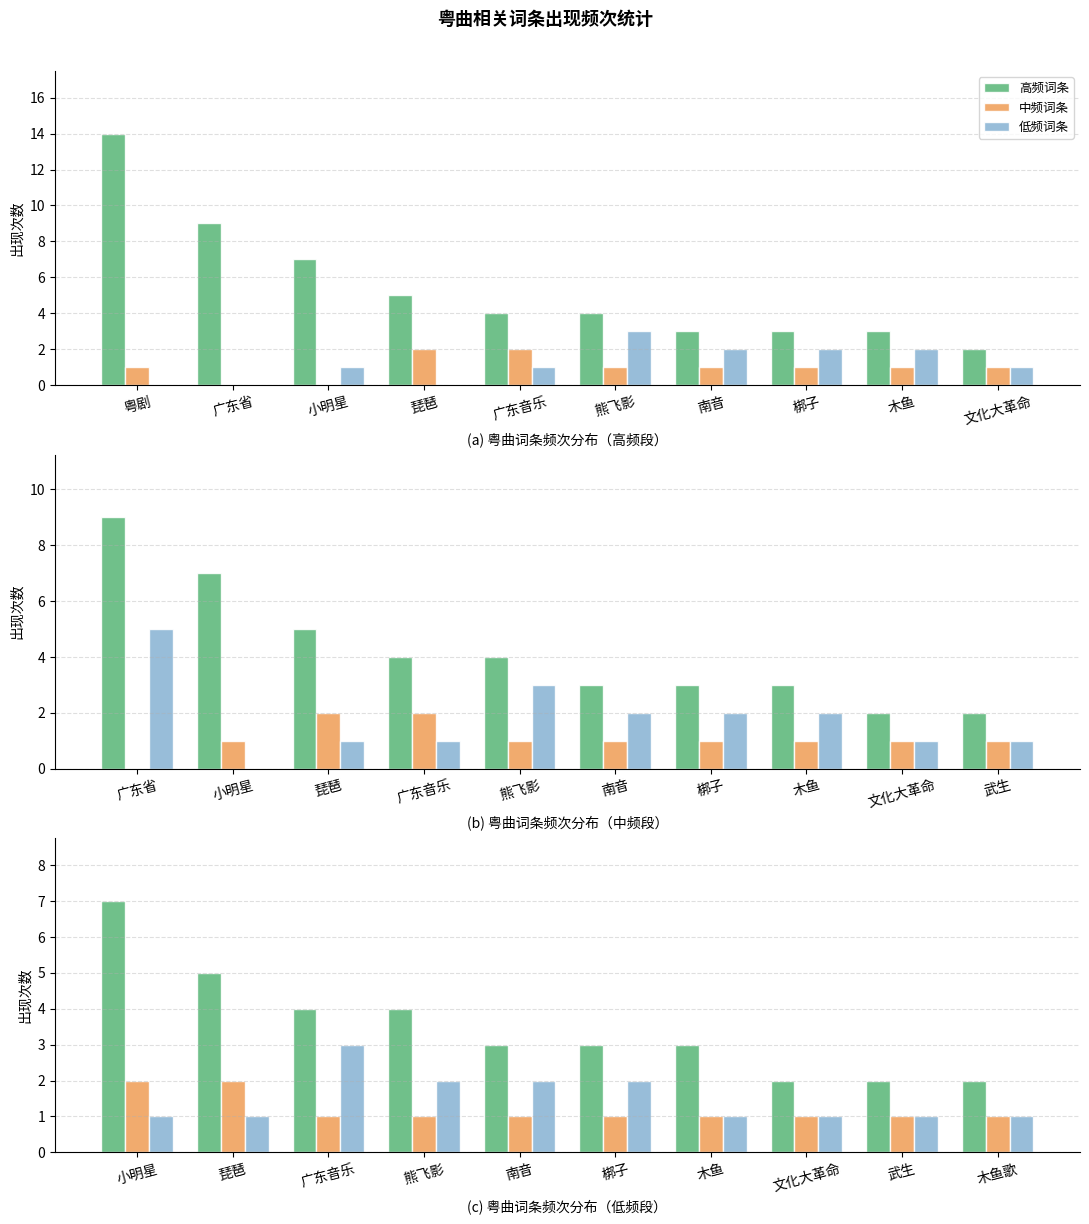

Count the 中频词条 values in the range 1 to 2.

10